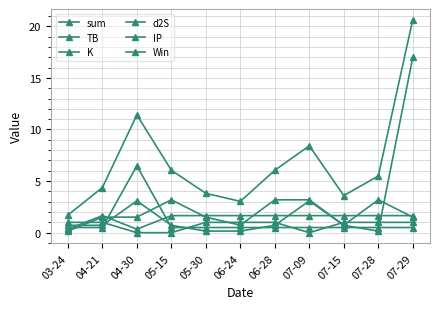

The TB series shows 0.7 at 06-24. True or false?

True